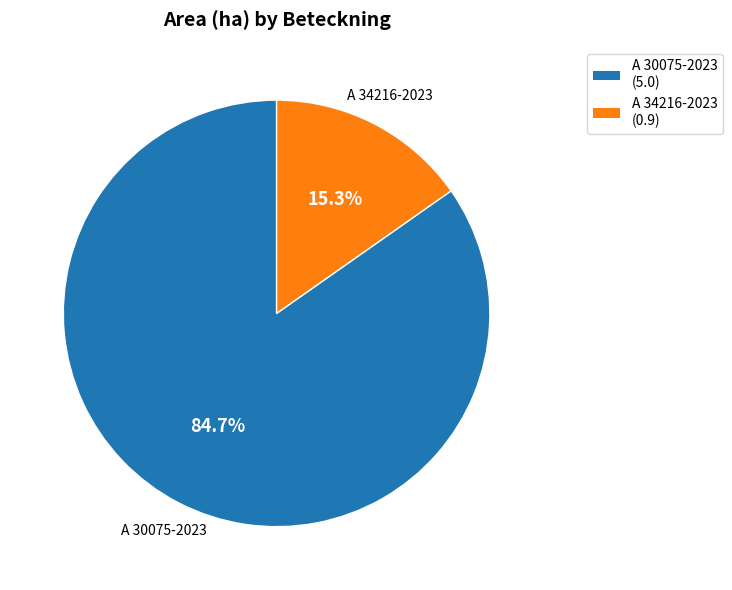

How many slices are in this pie chart?

2